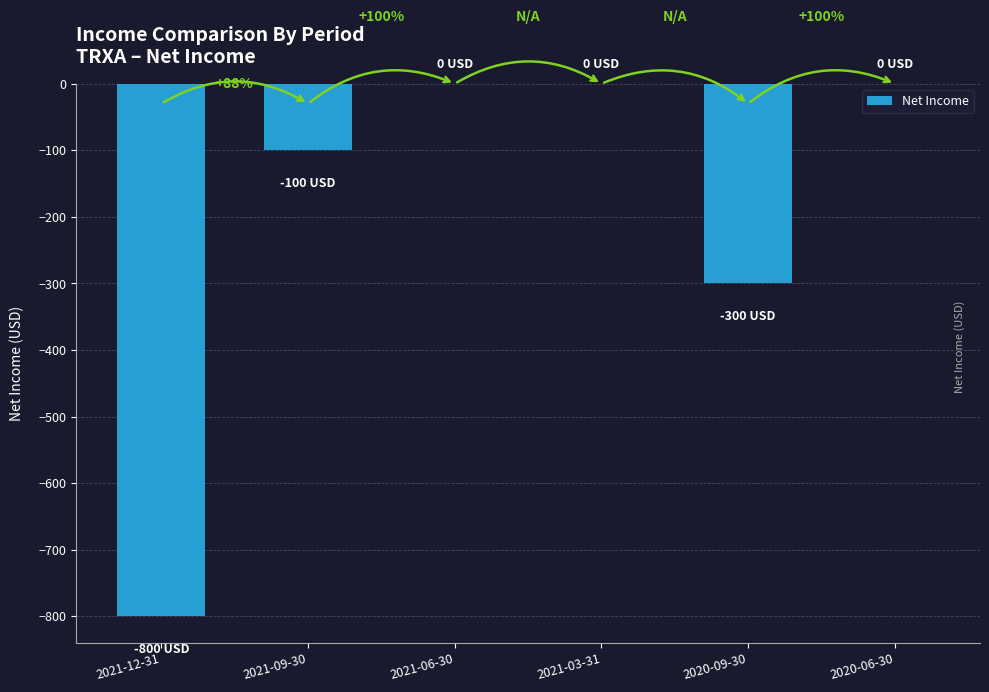

What is the change in value from 2021-12-31 to 2021-03-31?

+800